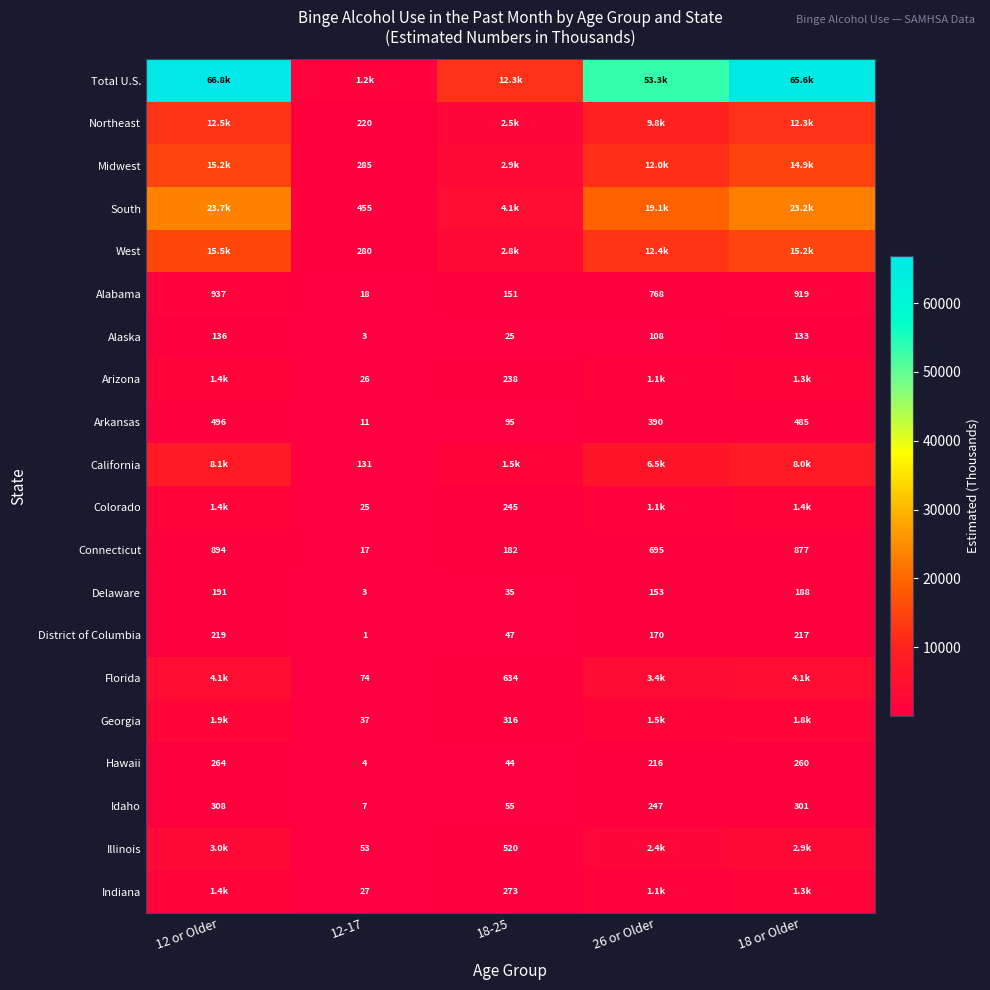

What is the difference between the maximum and minimum values in the Delaware series?

188